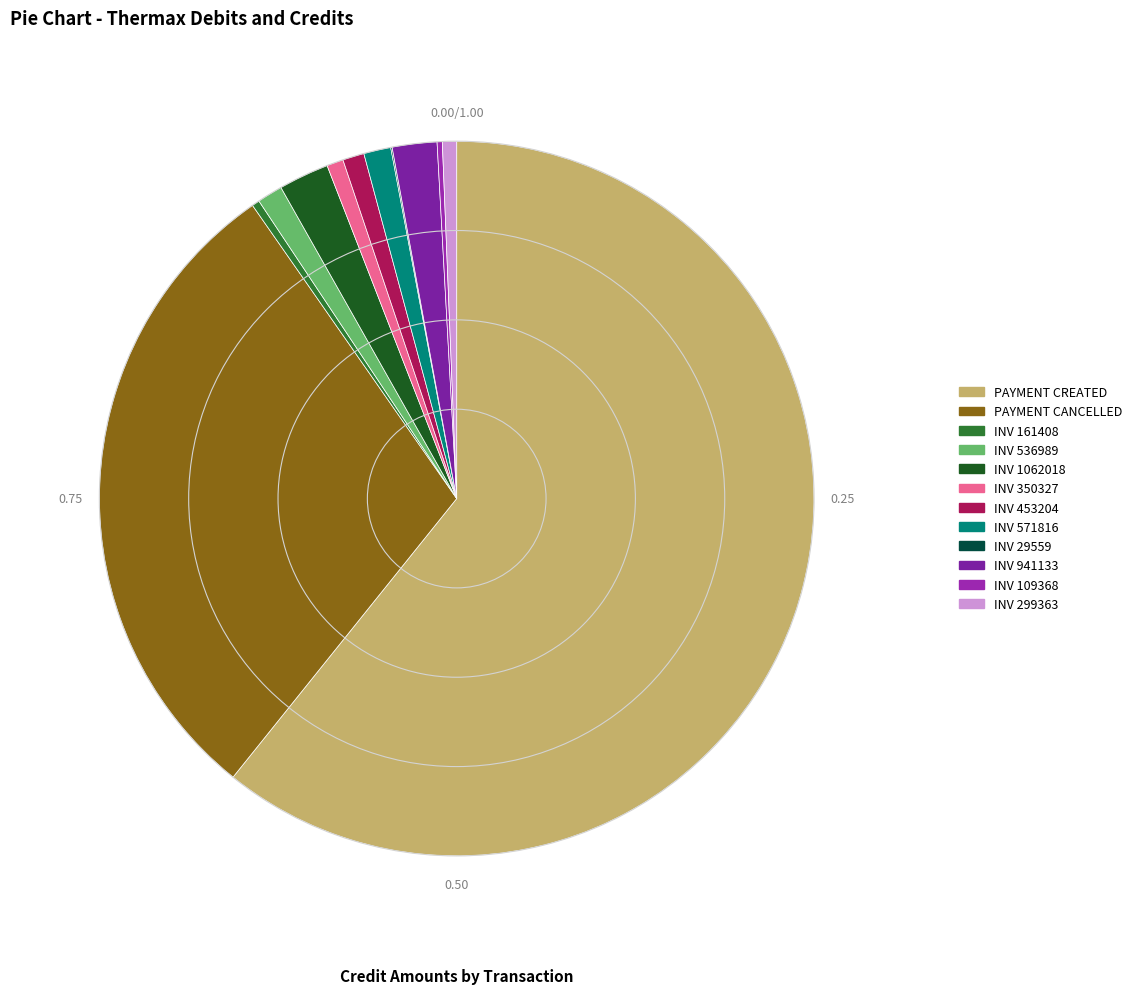

Rank the categories by value from highest to lowest.

AP_PAYMENTS (PAYMENT CREATED), AP_PAYMENTS (PAYMENT CANCELLED), AP_INVOICES (1062017.7), AP_INVOICES (941133.2), AP_INVOICES (571816.2), AP_INVOICES (536988.52), AP_INVOICES (453203.78), AP_INVOICES (350327.26), AP_INVOICES (299363.06), AP_INVOICES (161408.08), AP_INVOICES (109368.3), AP_INVOICES (29559)